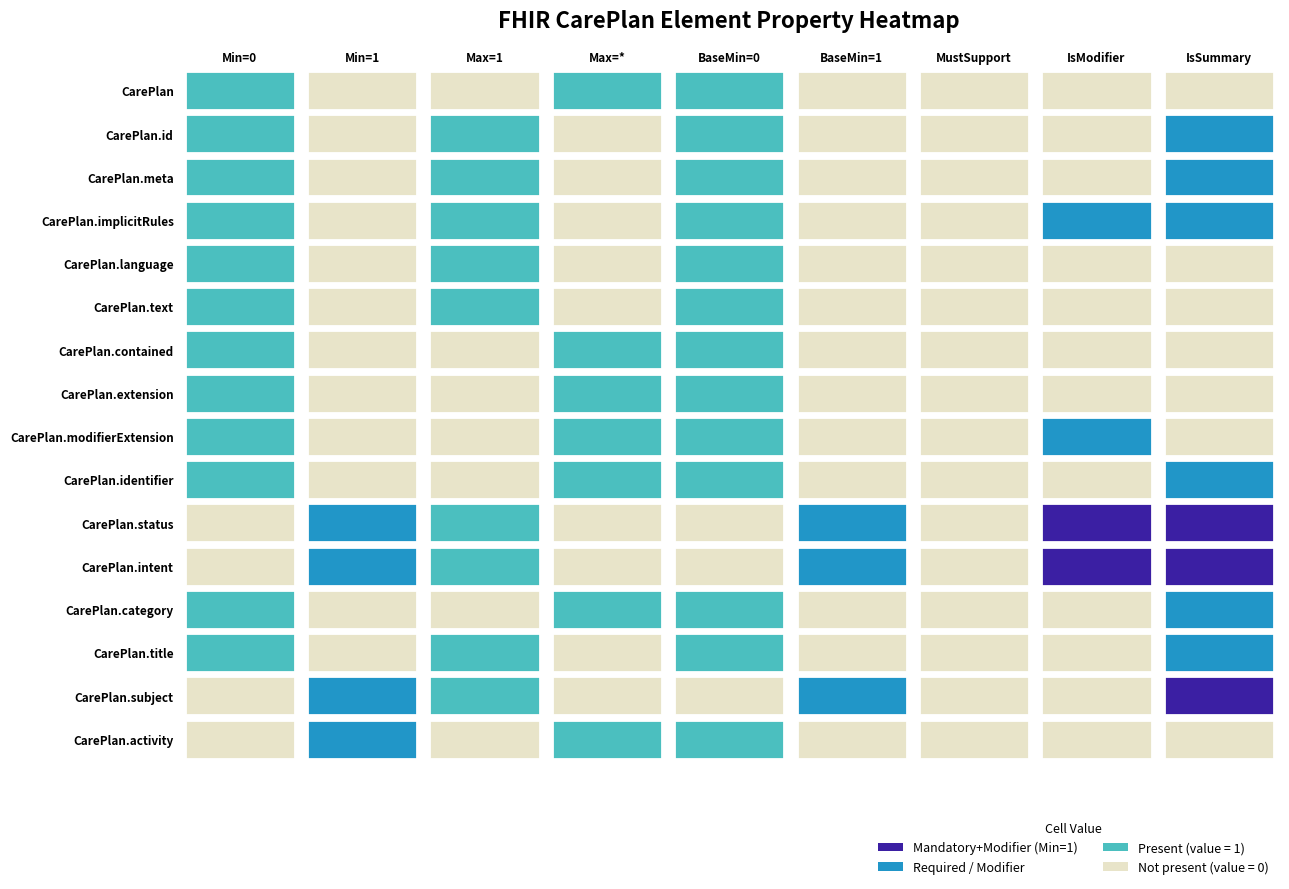

Is the value of CarePlan.extension at 6 greater than the value of CarePlan at 7?

No